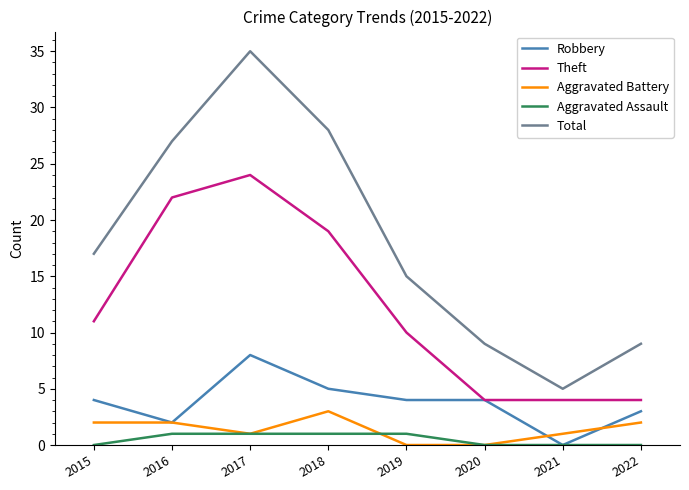

At which label does Total reach its minimum?

2021